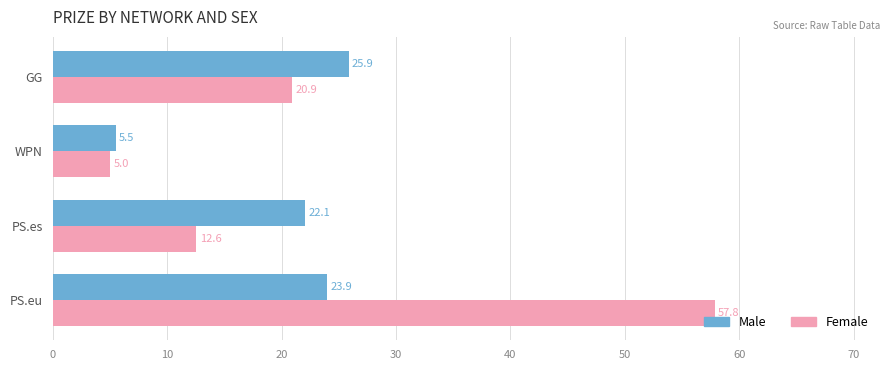

List the series in order of their peak value, lowest first.

Male, Female